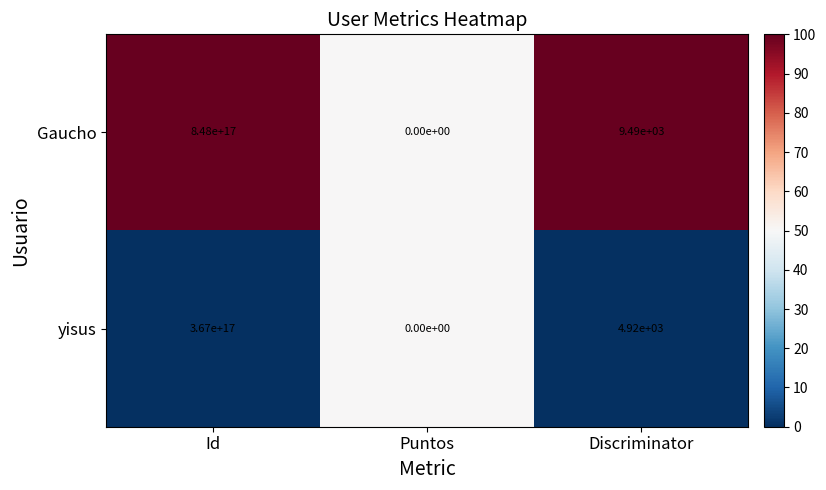

At which category is the sum across all series the highest?

Id